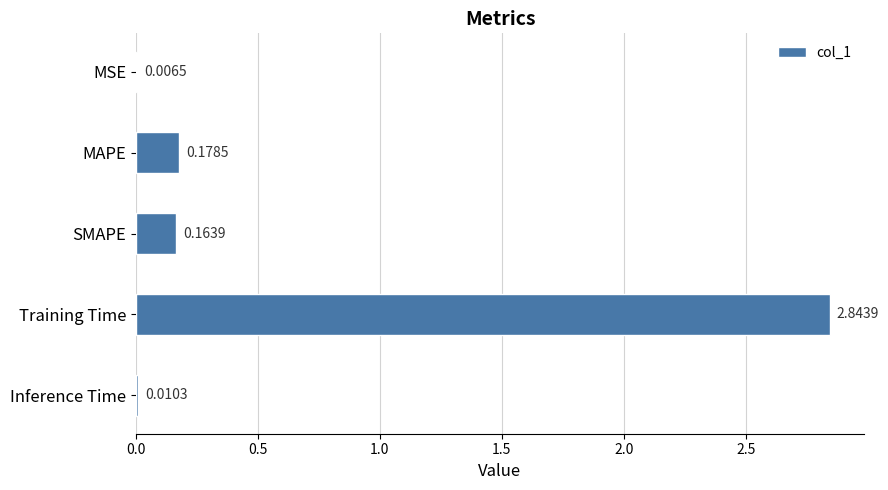

Which label corresponds to the largest value in the chart?

Training Time